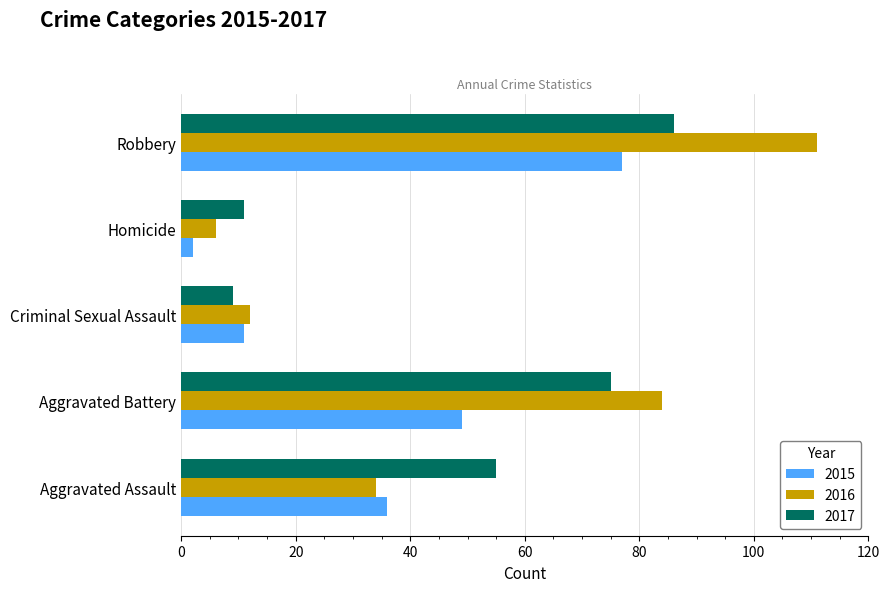

Where is 2015 nearest to the value 39?

Aggravated Assault